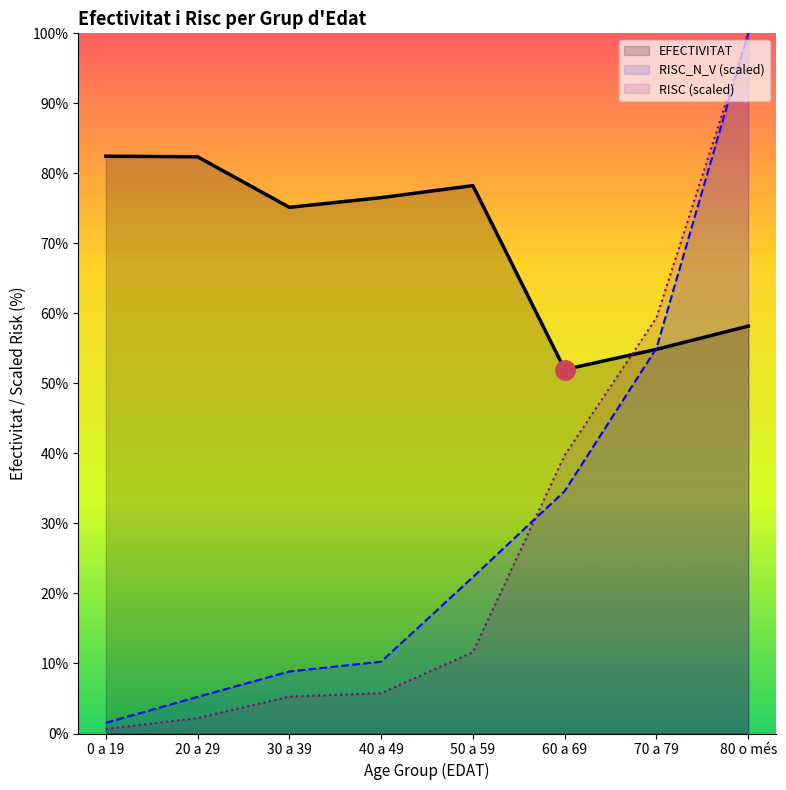

True or false: RISC_N_V (scaled) has more than 0 interior local peaks.

False